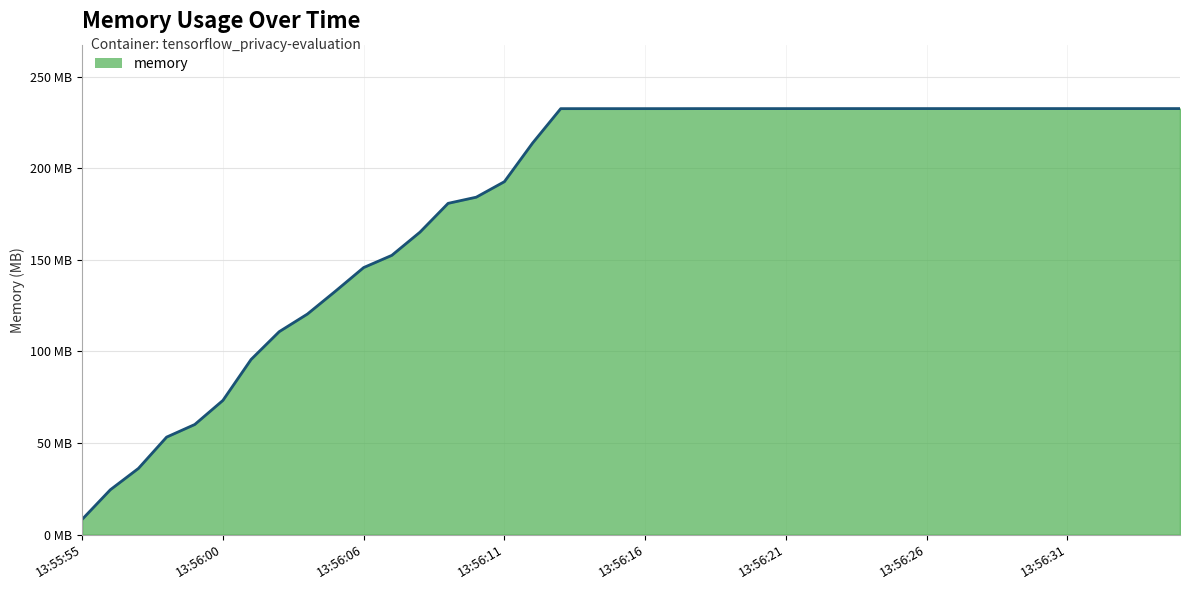

What is the sum of all values?

7298.5